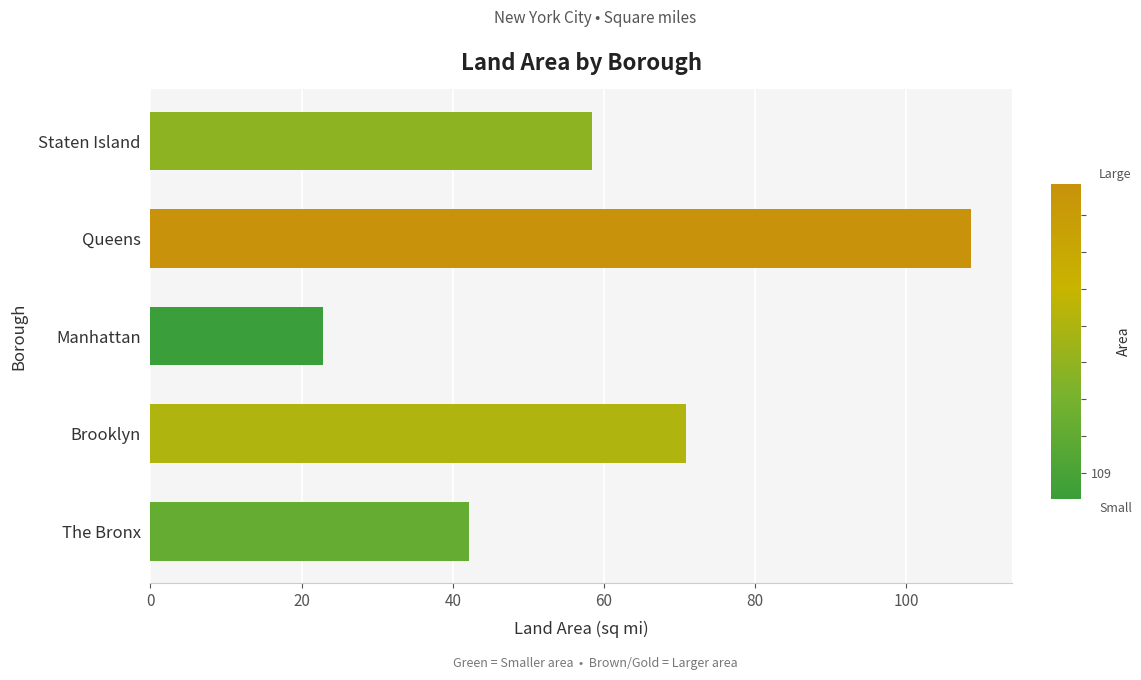

What is the approximate value at Brooklyn?

70.8